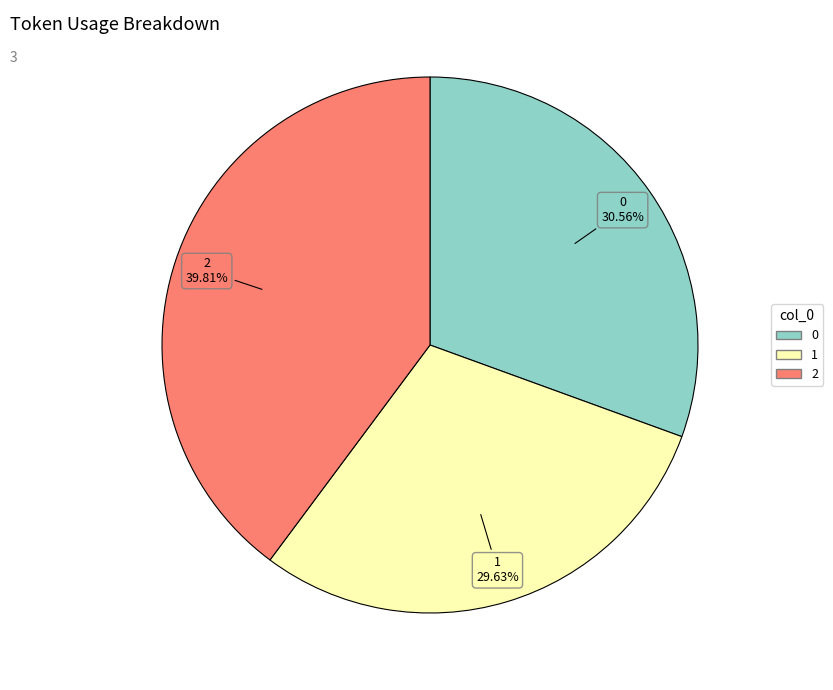

Which slice is the largest?

2